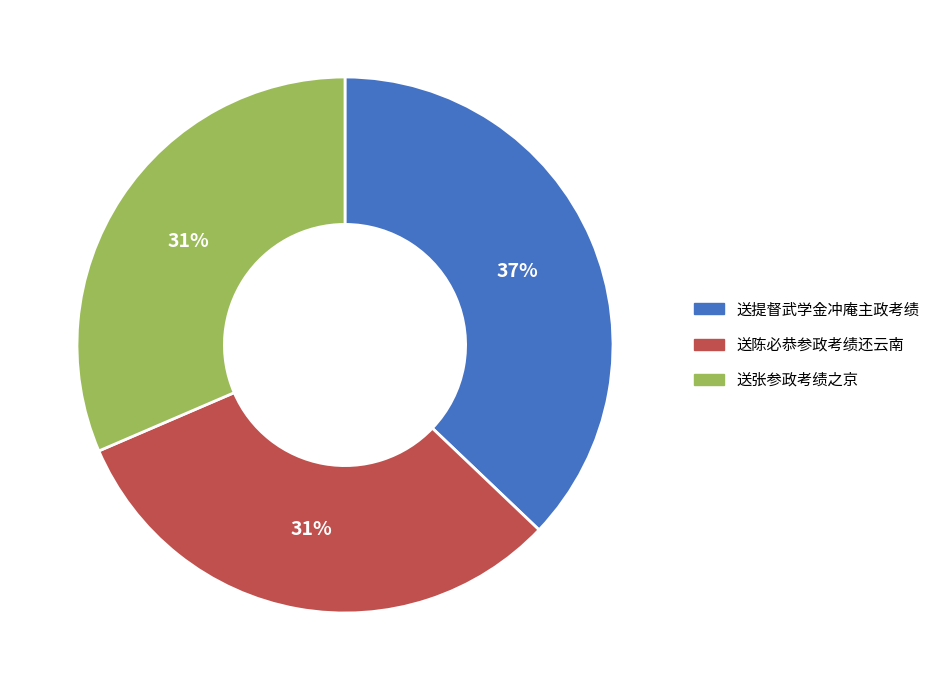

Which category has the biggest portion of the pie?

送提督武学金冲庵主政考绩